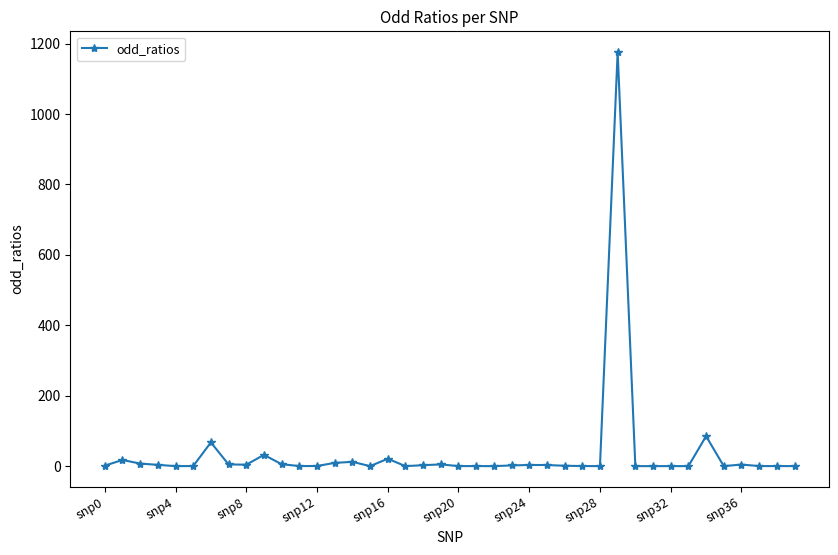

What is the sum of all values?

1470.9